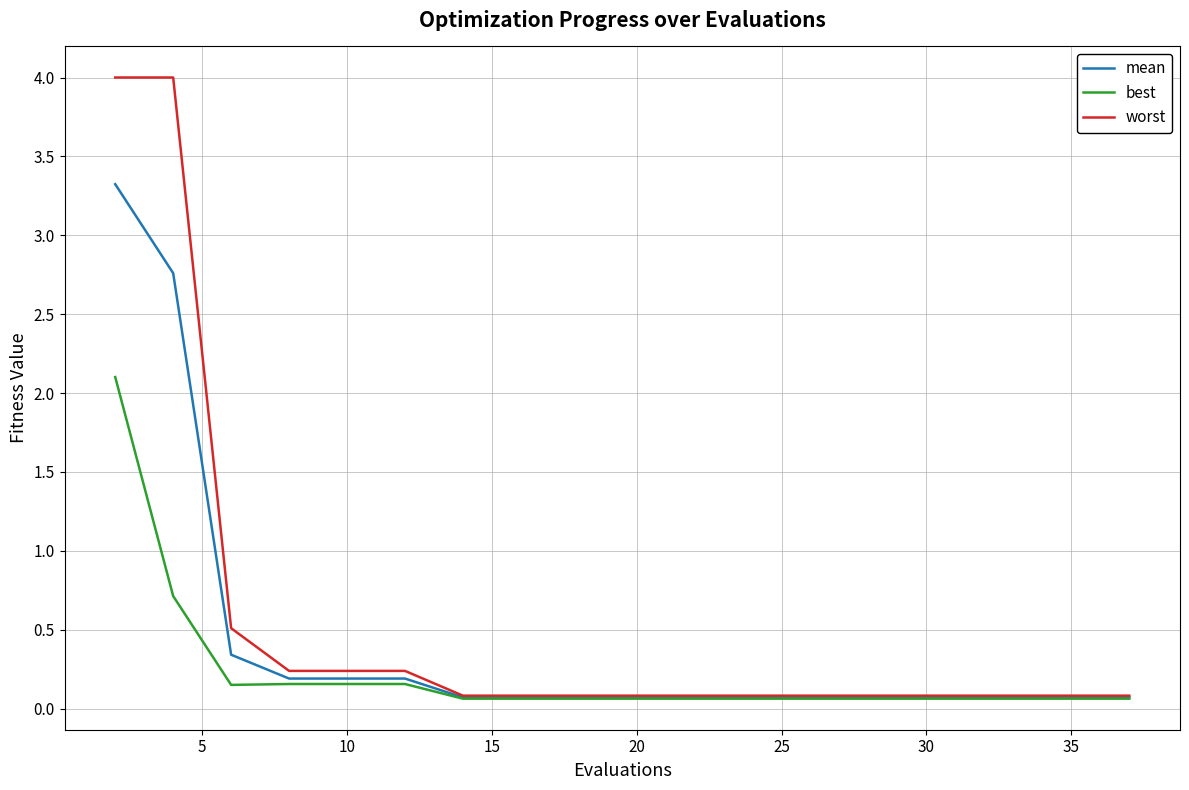

Rank the series by their maximum value, from highest to lowest.

worst, mean, best